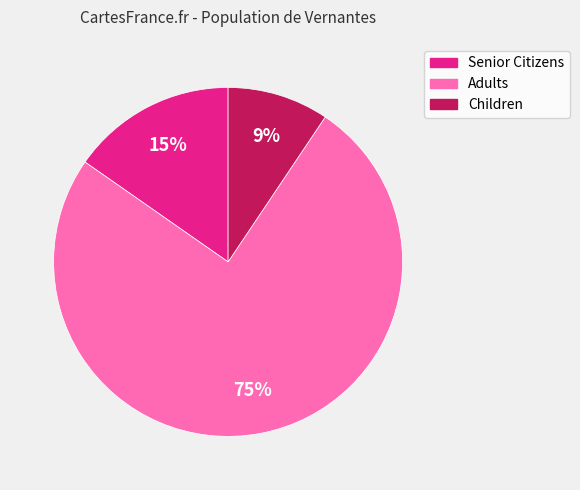

Is there any slice that represents more than half of the pie?

Yes